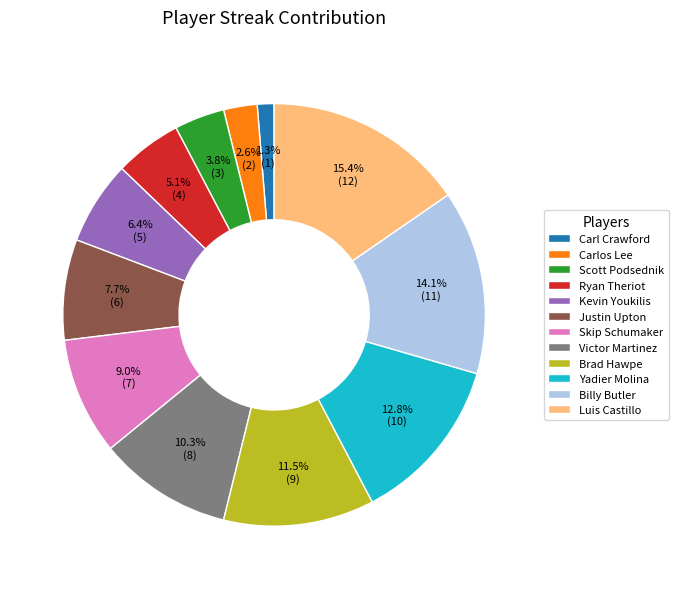

Which has a higher value, Carlos Lee or Brad Hawpe?

Brad Hawpe